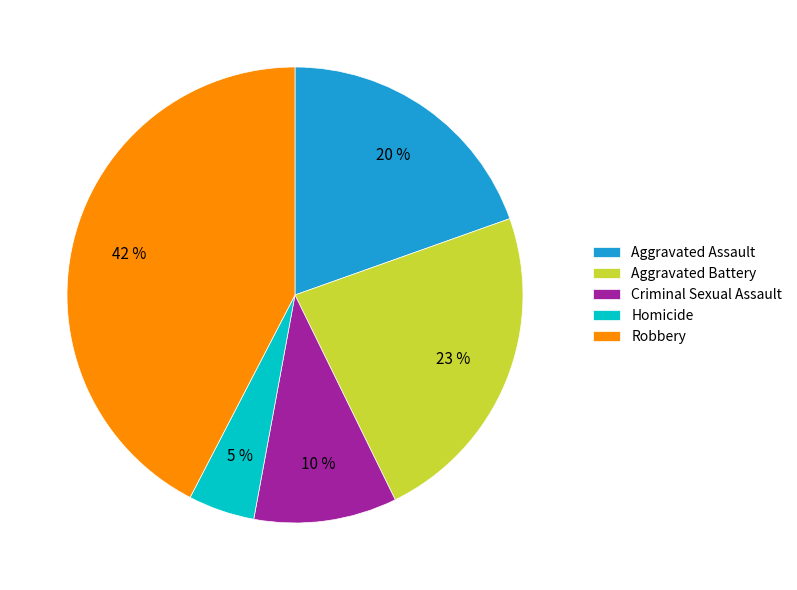

Which slice is the smallest?

Homicide